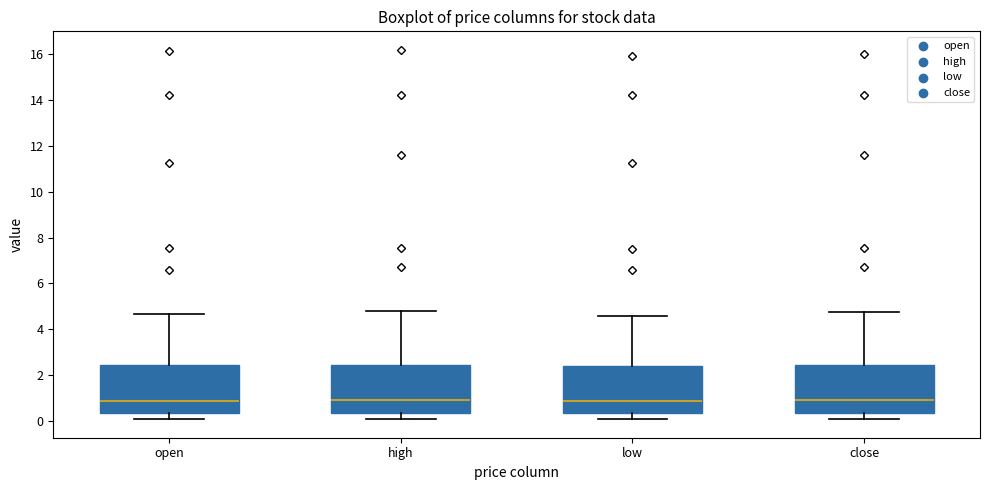

Reading left to right, transcribe this box plot: for each box, give where its median line is, the range the box spans, and where its two whiskers end, as read against the y-axis. The values are not printed on the chart, so give them approximately, as read against the axis.

open: median 0.8, box 0.4 to 2.4, whiskers 0.0 to 4.6
high: median 1.0, box 0.4 to 2.4, whiskers 0.0 to 4.8
low: median 0.8, box 0.4 to 2.4, whiskers 0.0 to 4.6
close: median 1.0, box 0.4 to 2.4, whiskers 0.0 to 4.8